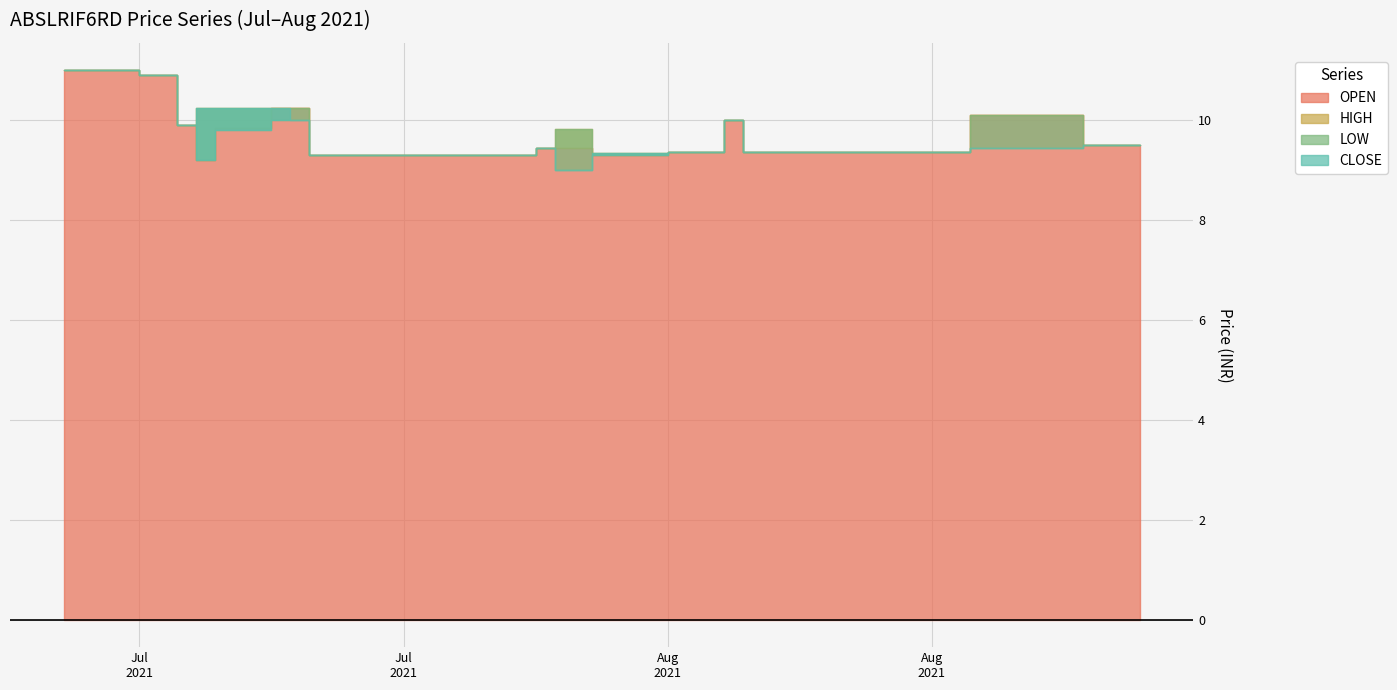

The value of HIGH at 2021-08-06 is 14.9. True or false?

False